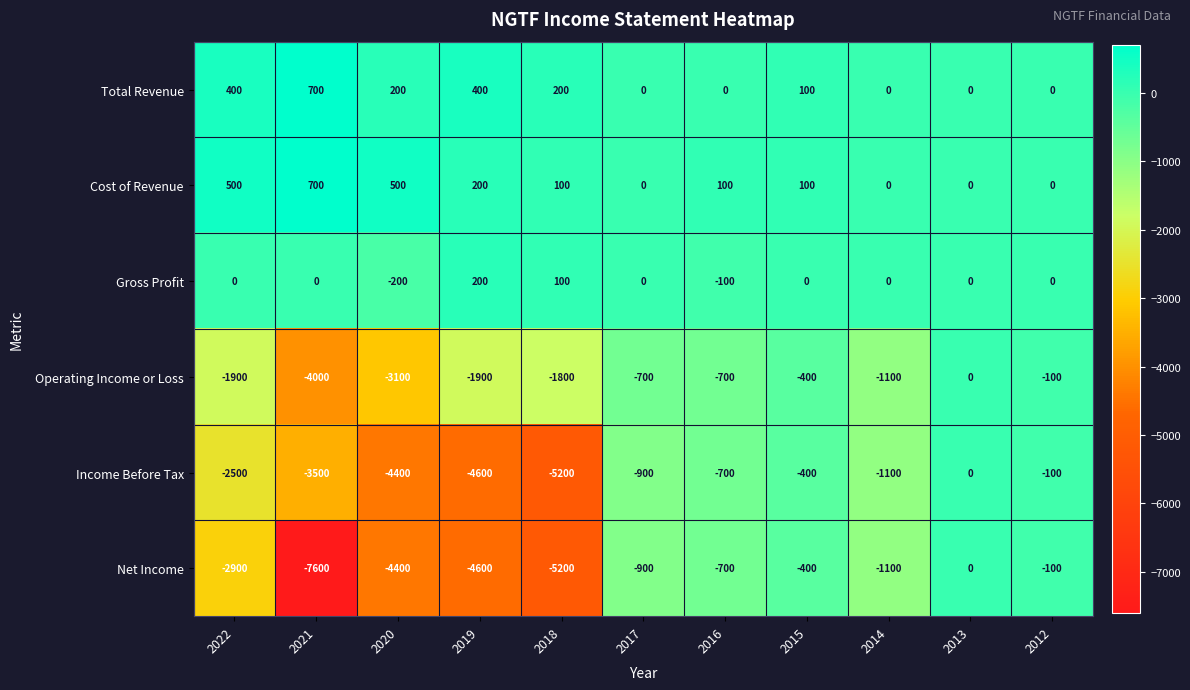

Which series has the widest spread of values?

Net Income